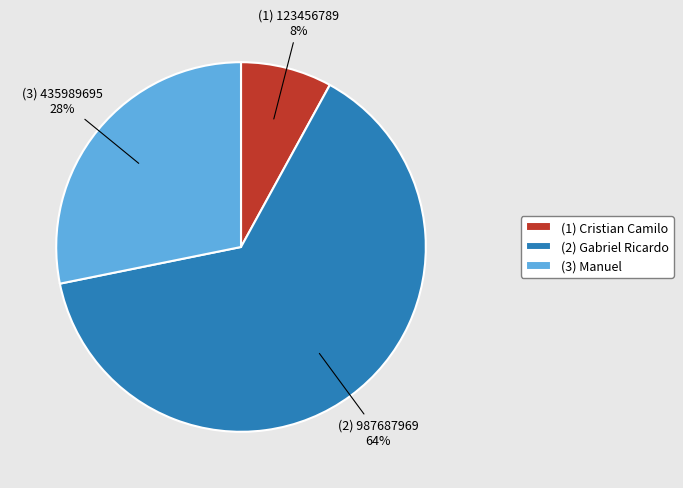

To the nearest percent, what is the average slice percentage?

33%